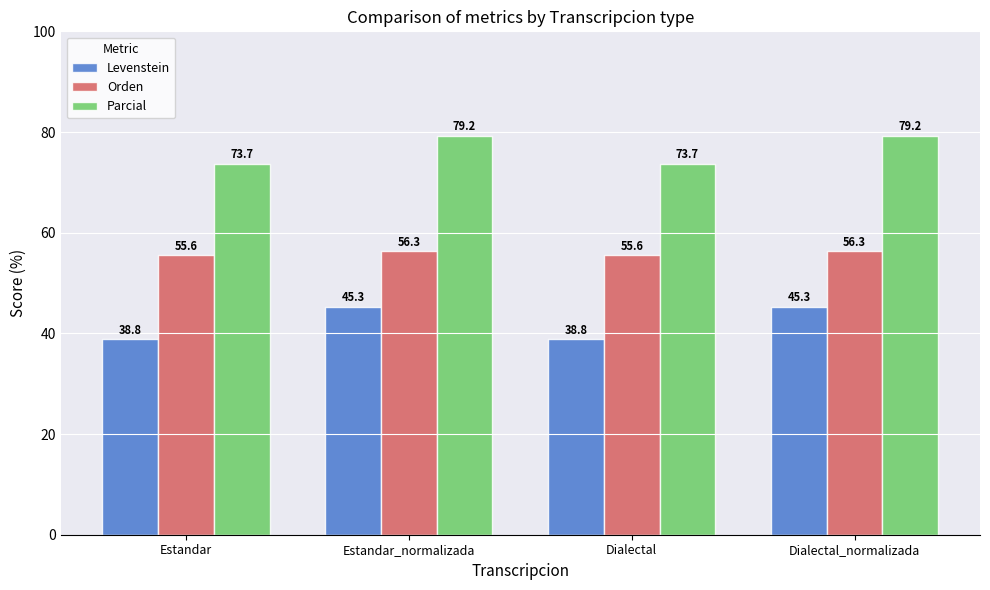

What position from the right is Estandar_normalizada?

3